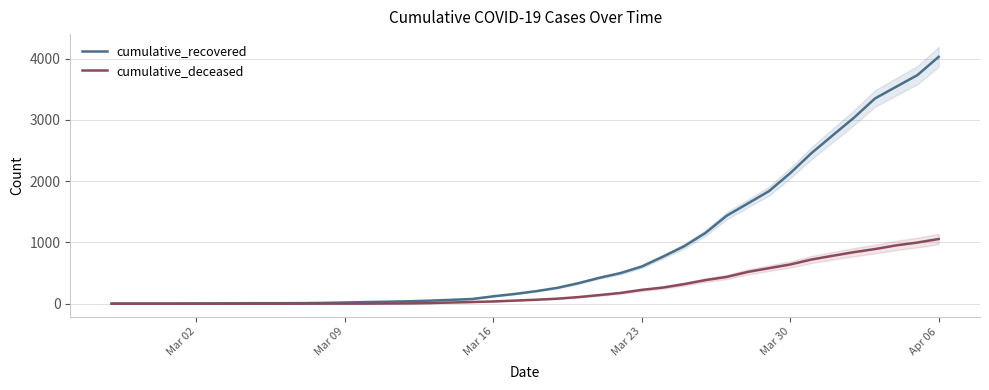

What is the highest value of the cumulative_deceased series?

1056